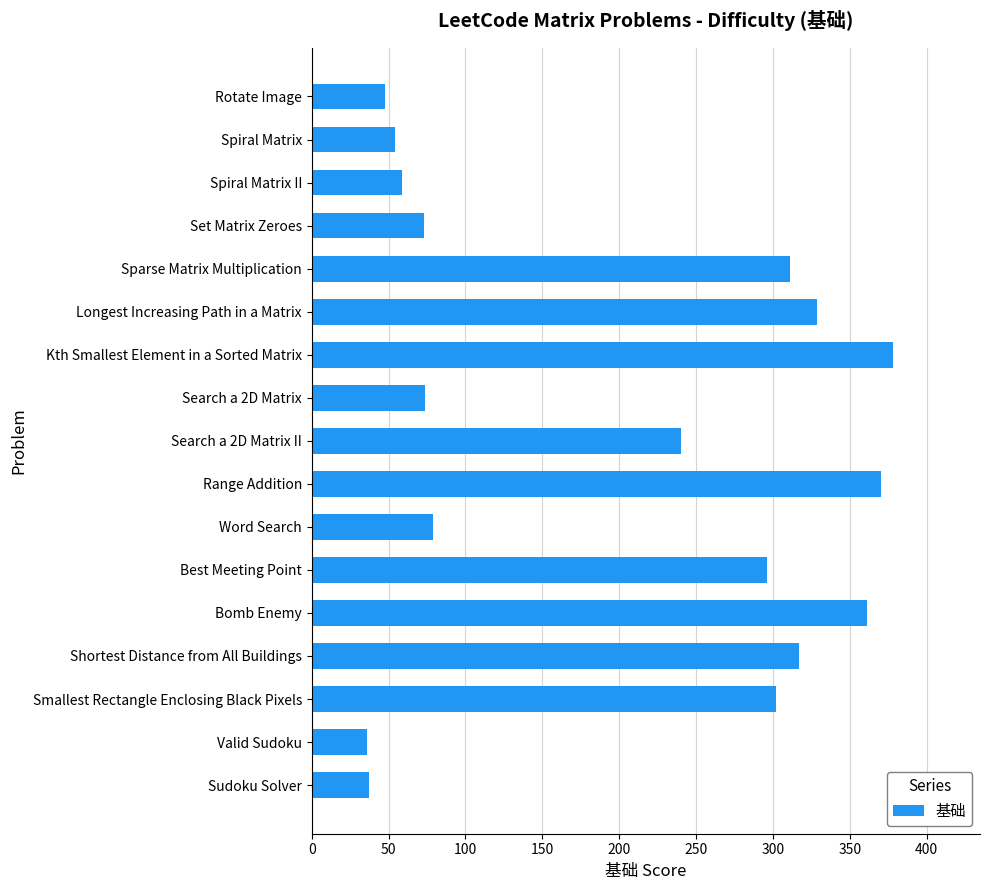

What is the greatest value displayed?

378